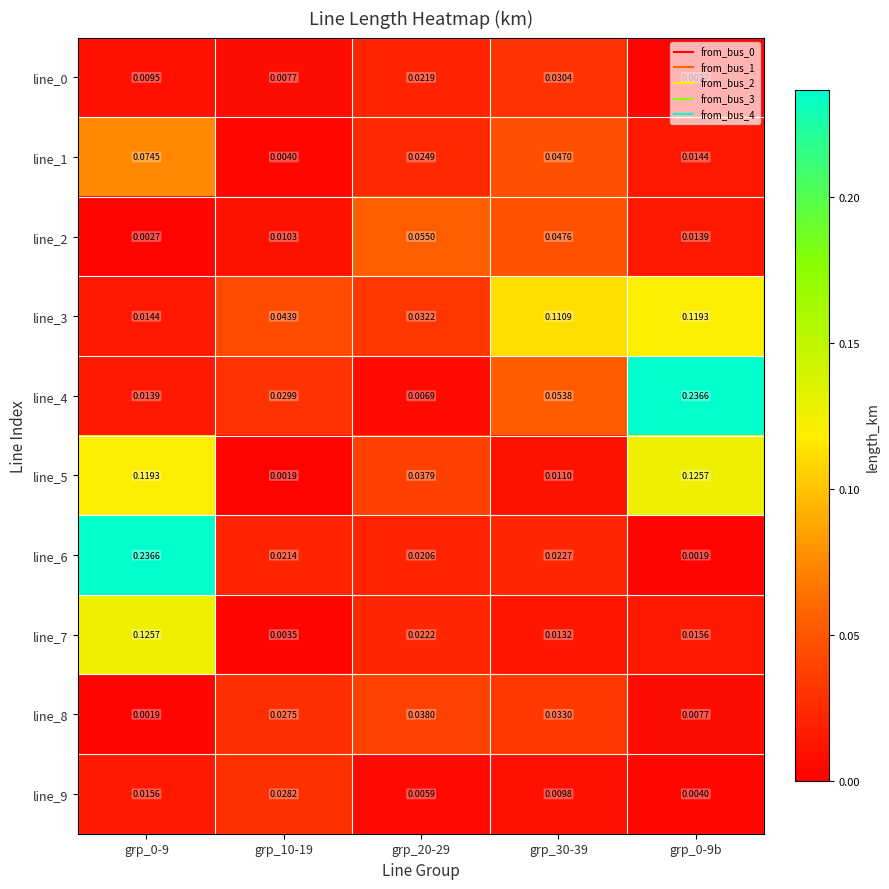

Is the value of line_1 at grp_0-9 greater than the value of line_3 at grp_0-9b?

No